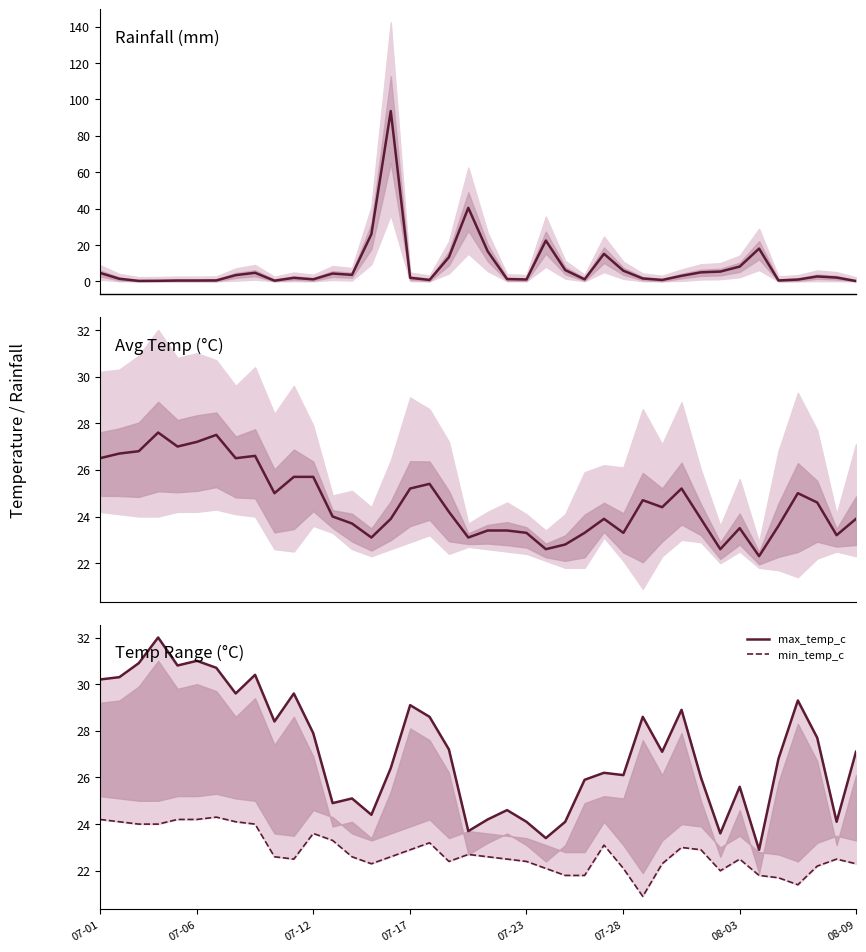

Where is the first local minimum for min_temp_c?

10